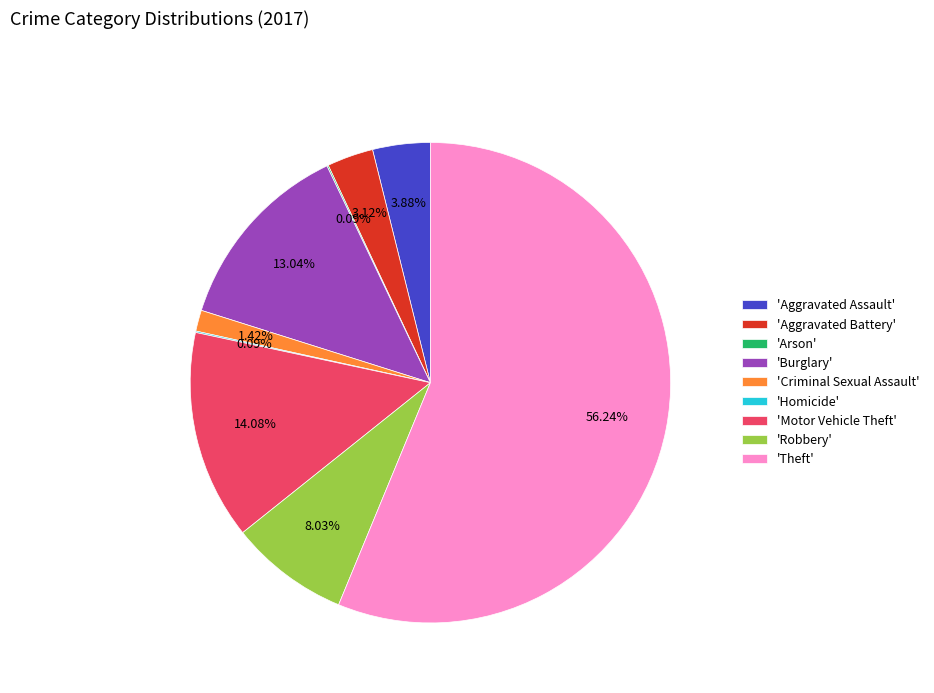

Approximately how many times larger is the value at 'Theft' compared to 'Aggravated Assault'?

14.5